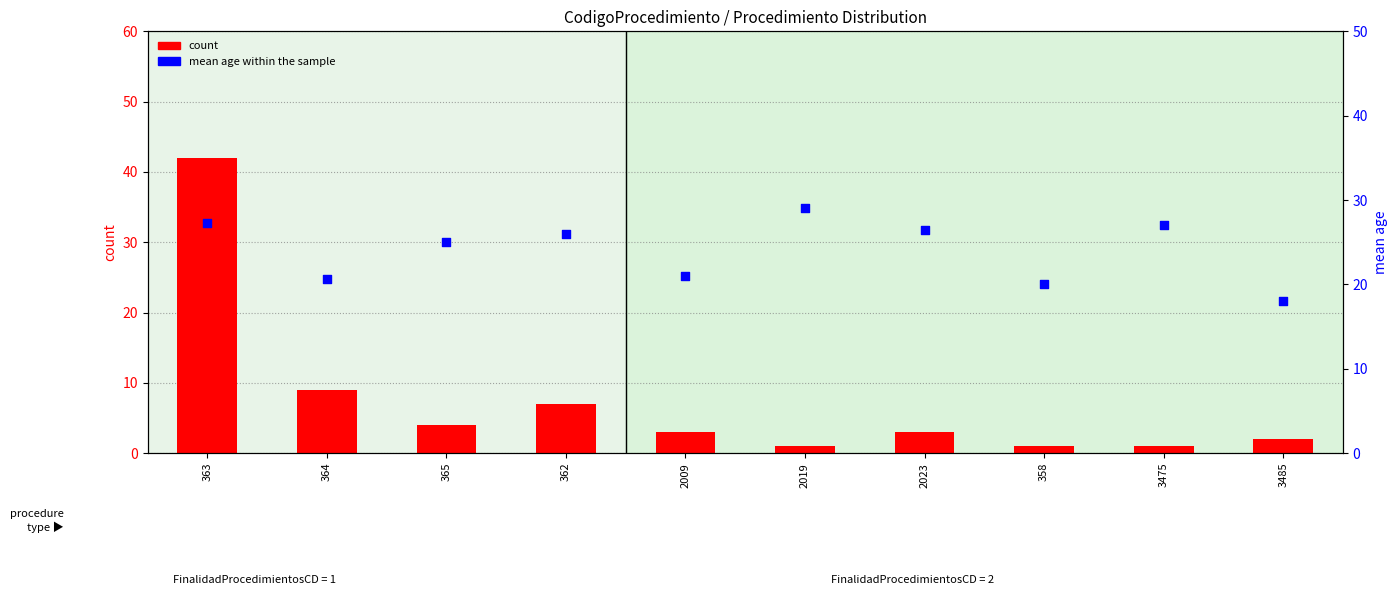

What are all the series names shown in the legend?

count, mean age